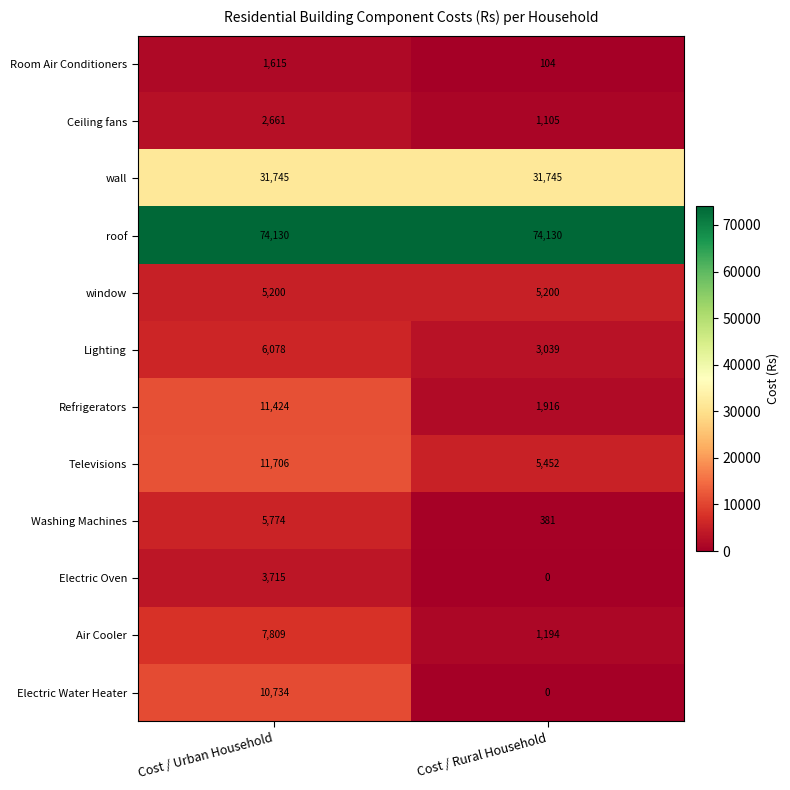

At how many categories does at least one series exceed 18791?

2